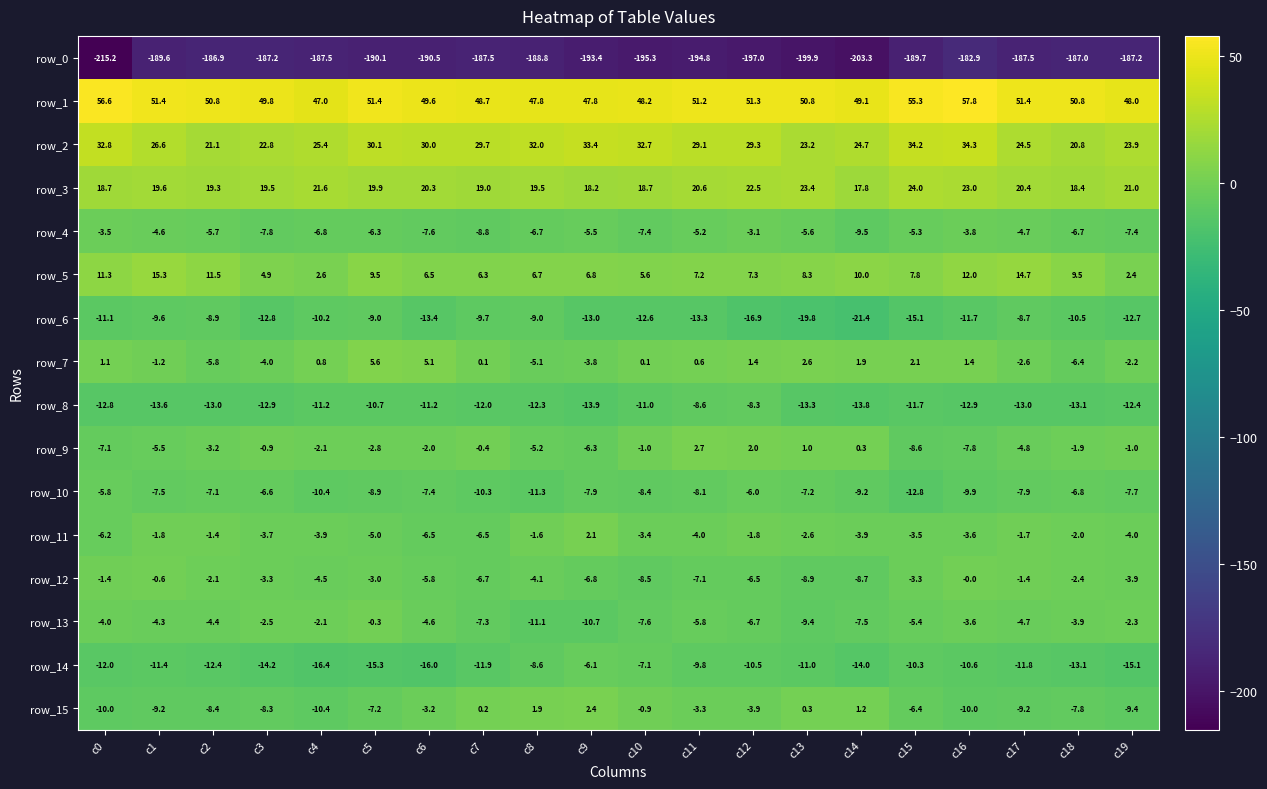

What is the approximate value of row_8 at c15?

-11.7